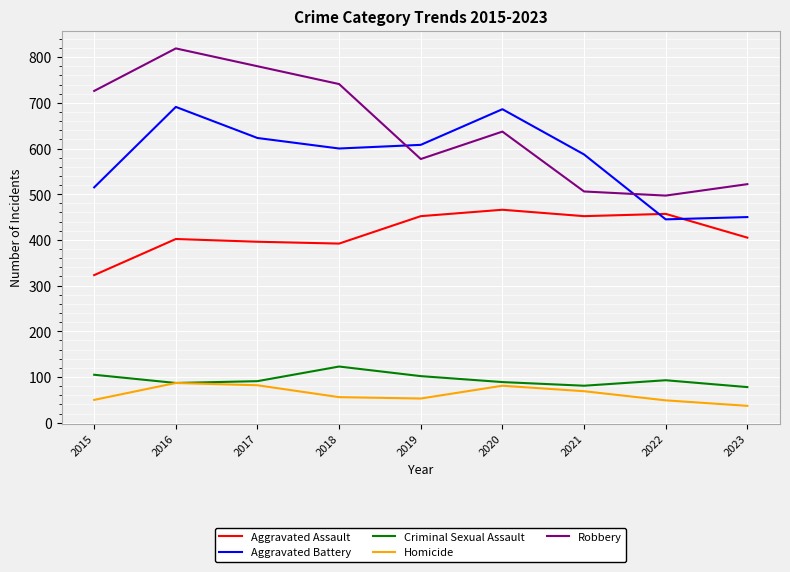

Which category has the highest value in the Aggravated Assault series?

2020